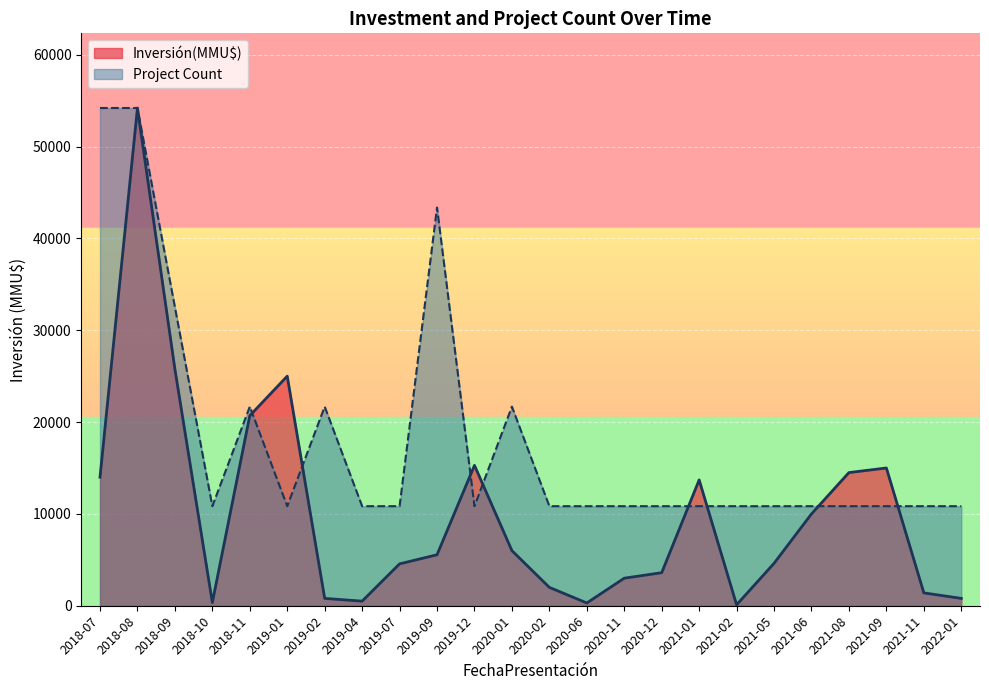

The value of Inversión(MMU$) at 35 is 3749. True or false?

False